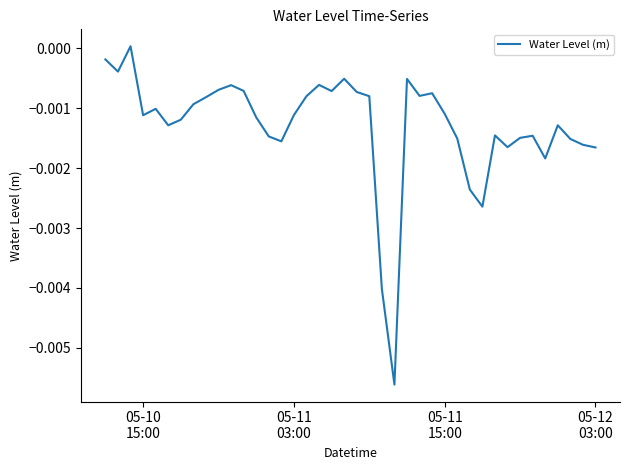

How many lines are shown in the chart?

1